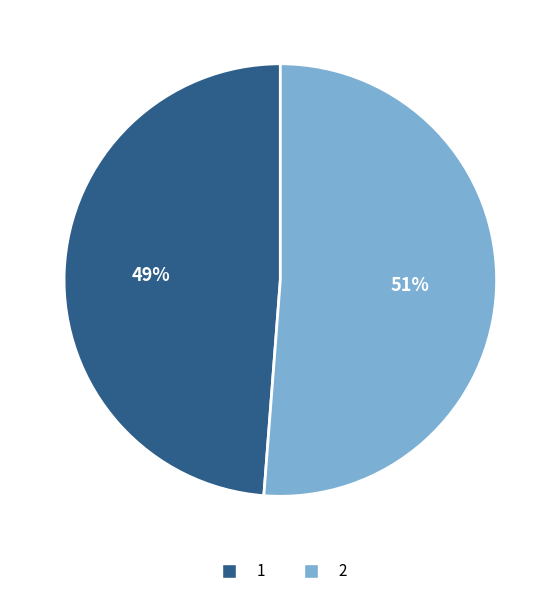

Is there a majority slice in this chart?

Yes